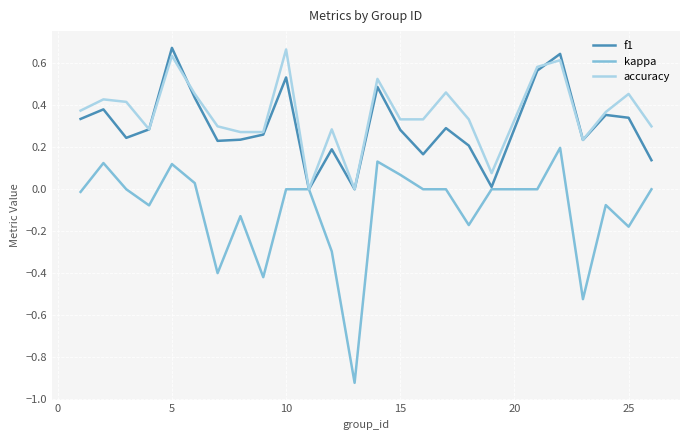

Which series has the largest range (max minus min)?

kappa